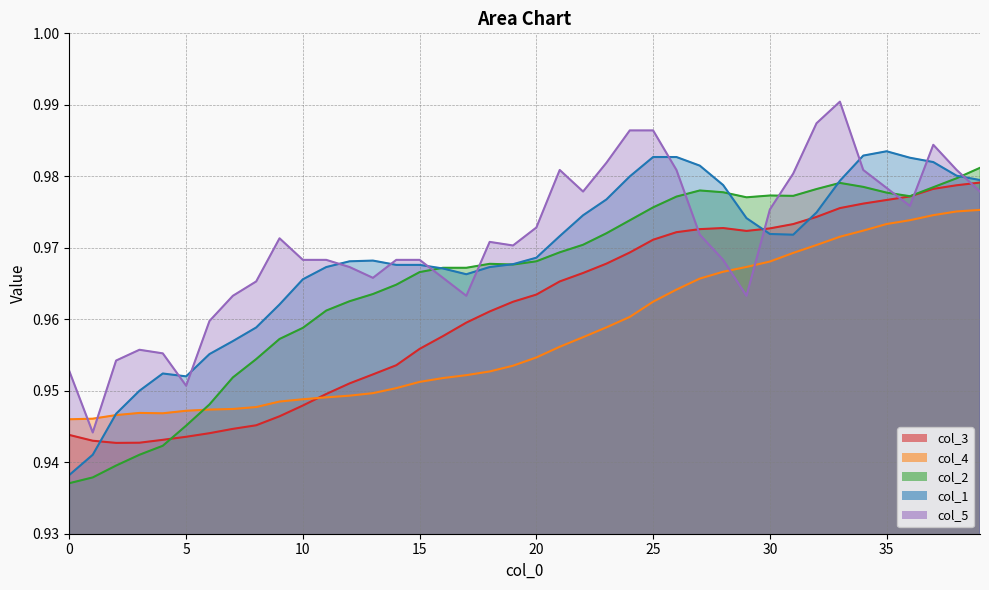

Is the value of col_1 at 12 greater than the value of col_4 at 30?

Yes